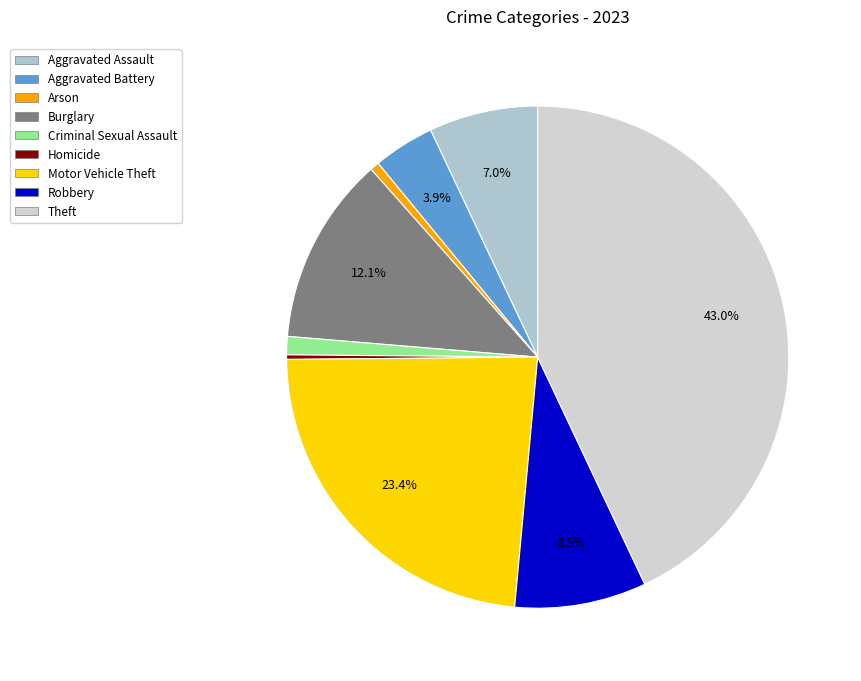

To the nearest percent, what is the difference between the Criminal Sexual Assault and Arson slice percentages?

1%